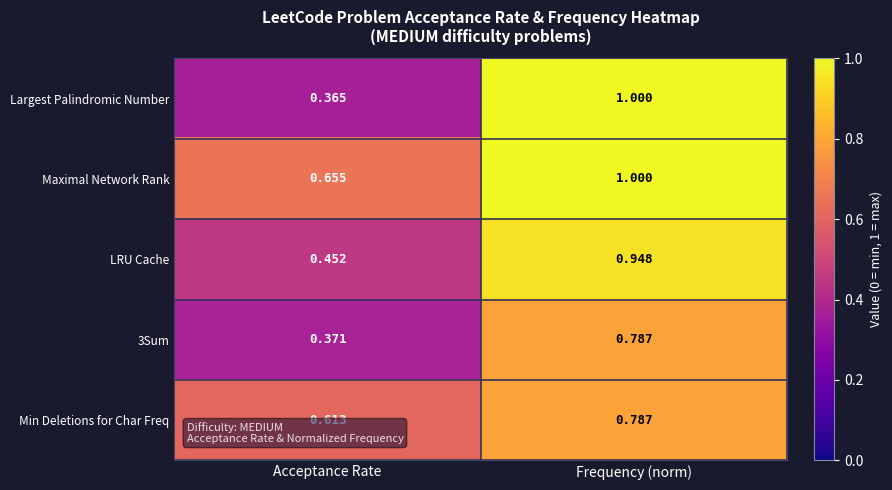

At which category is the sum across all series the highest?

Frequency (norm)